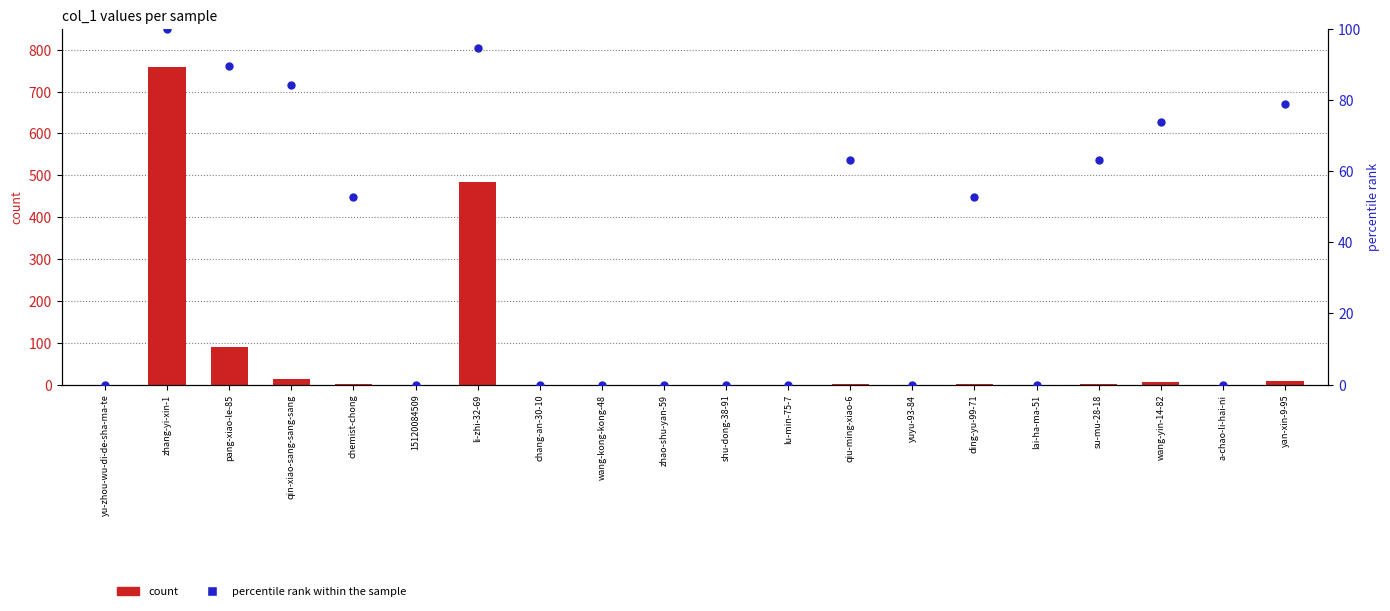

What is the total value across all series at qin-xiao-sang-sang-sang?

98.2